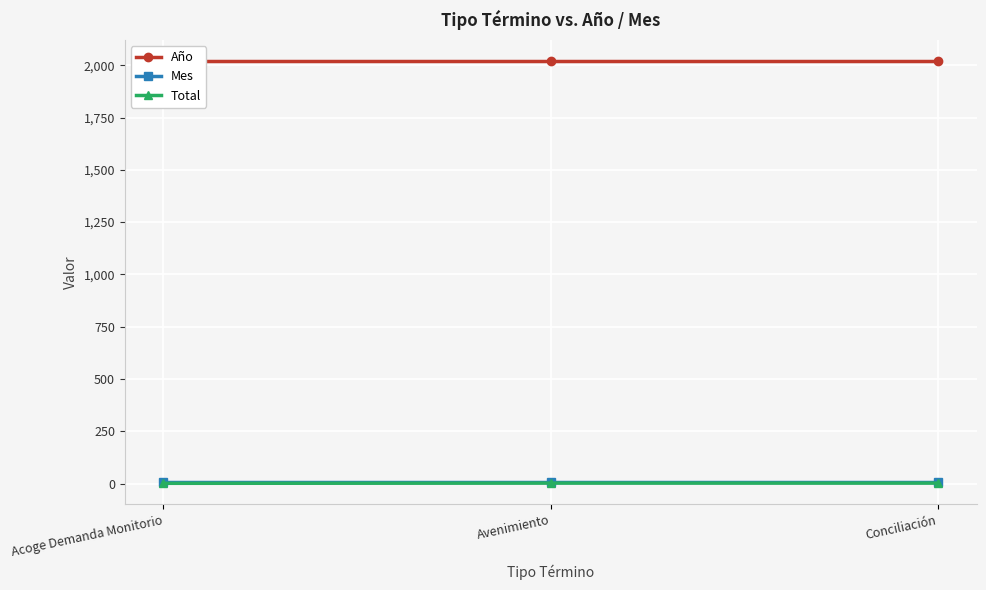

Does the chart display data point markers on the line(s)?

Yes